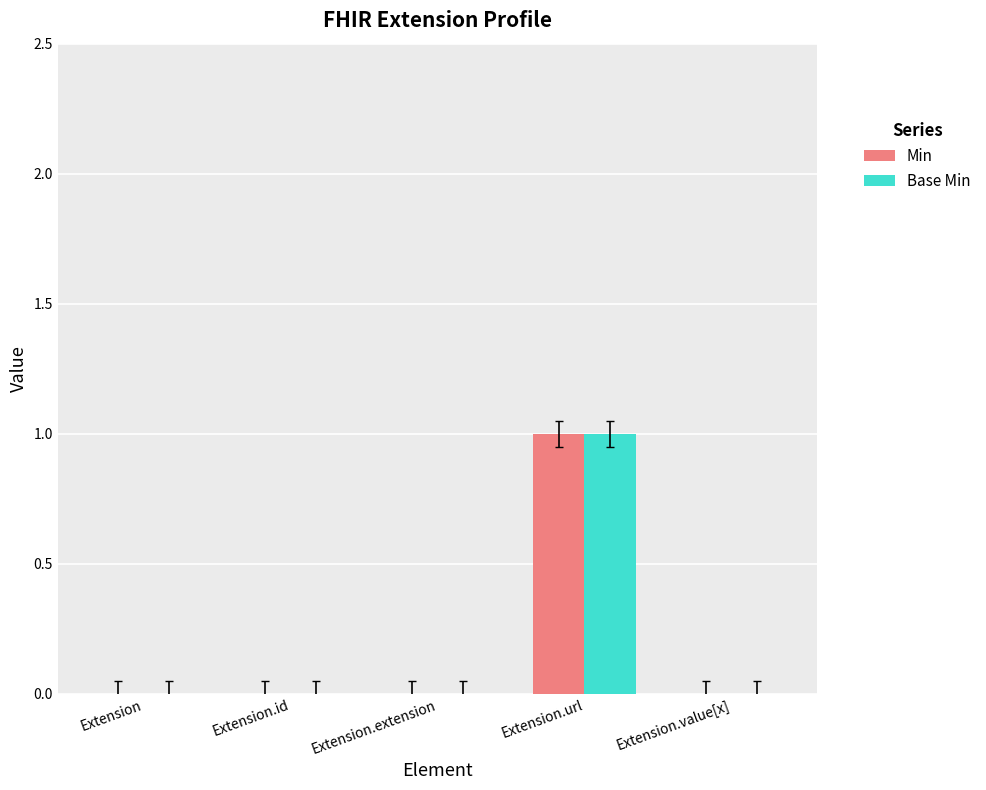

Reading left to right, extract all data points from this chart.

Min: Extension=0	Extension.id=0	Extension.extension=0	Extension.url=1	Extension.value[x]=0
Base Min: Extension=0	Extension.id=0	Extension.extension=0	Extension.url=1	Extension.value[x]=0